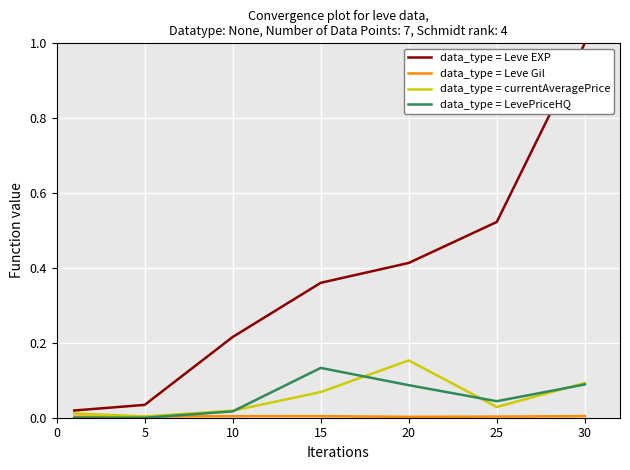

What is the greatest value displayed?

1.0